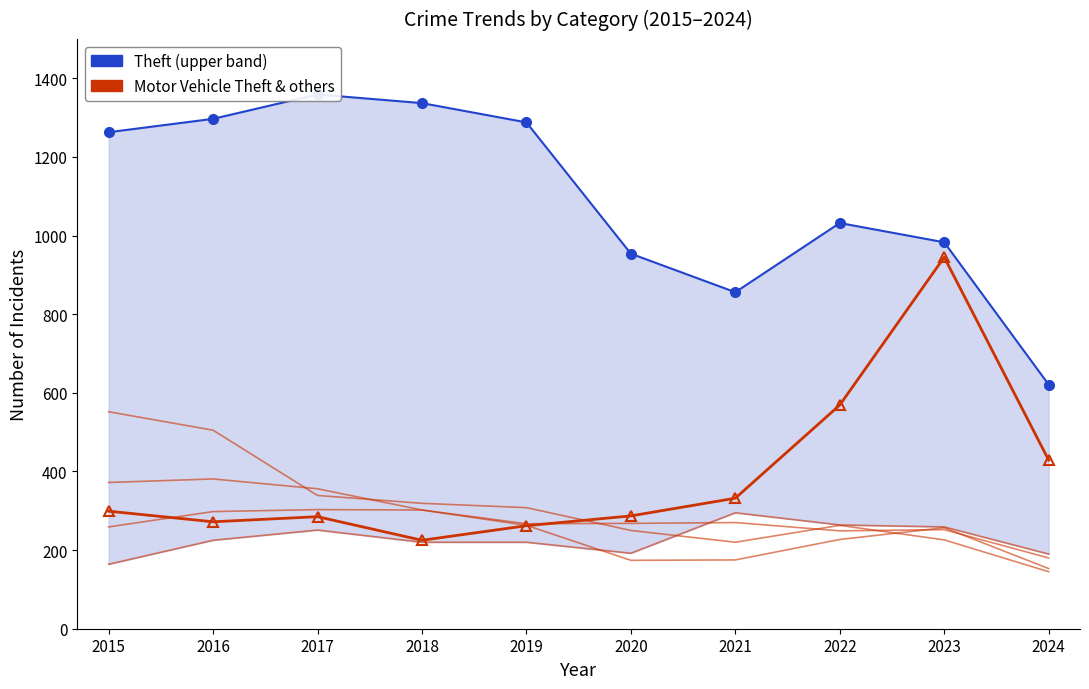

Reading left to right, list all the values displayed in this chart.

Theft (upper band): 1263	1297	1359	1337	1288	954	856	1032	983	621
Motor Vehicle Theft: 299	272	285	225	262	287	332	569	945	429
Burglary: 552	505	339	319	308	250	220	263	226	145
Robbery: 372	381	356	302	263	174	175	227	257	153
Aggravated Battery: 259	298	303	302	267	268	270	249	252	180
Aggravated Assault: 164	225	251	220	220	192	295	264	259	190